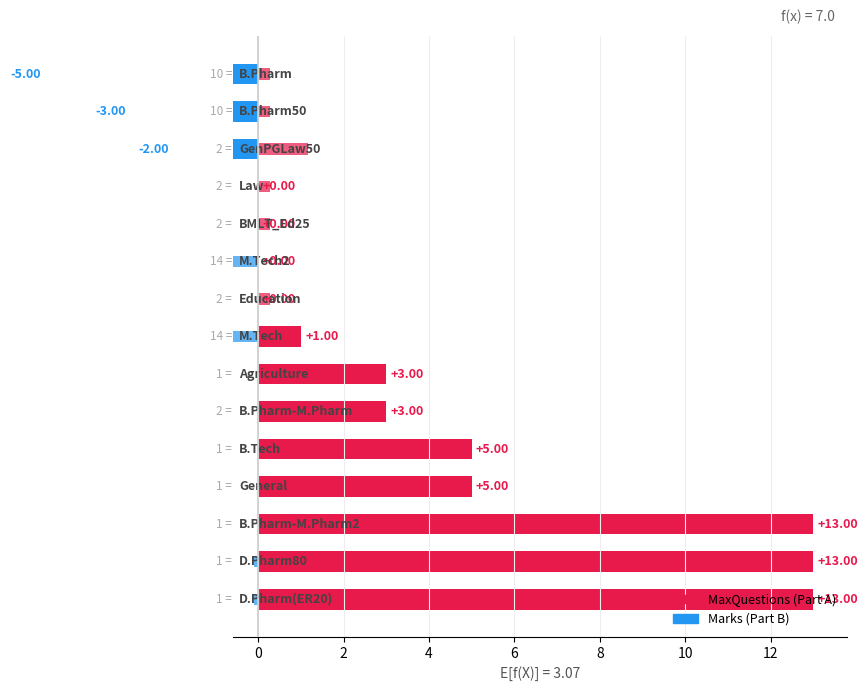

Which series has the largest range (max minus min)?

Part A MaxQuestions vs baseline